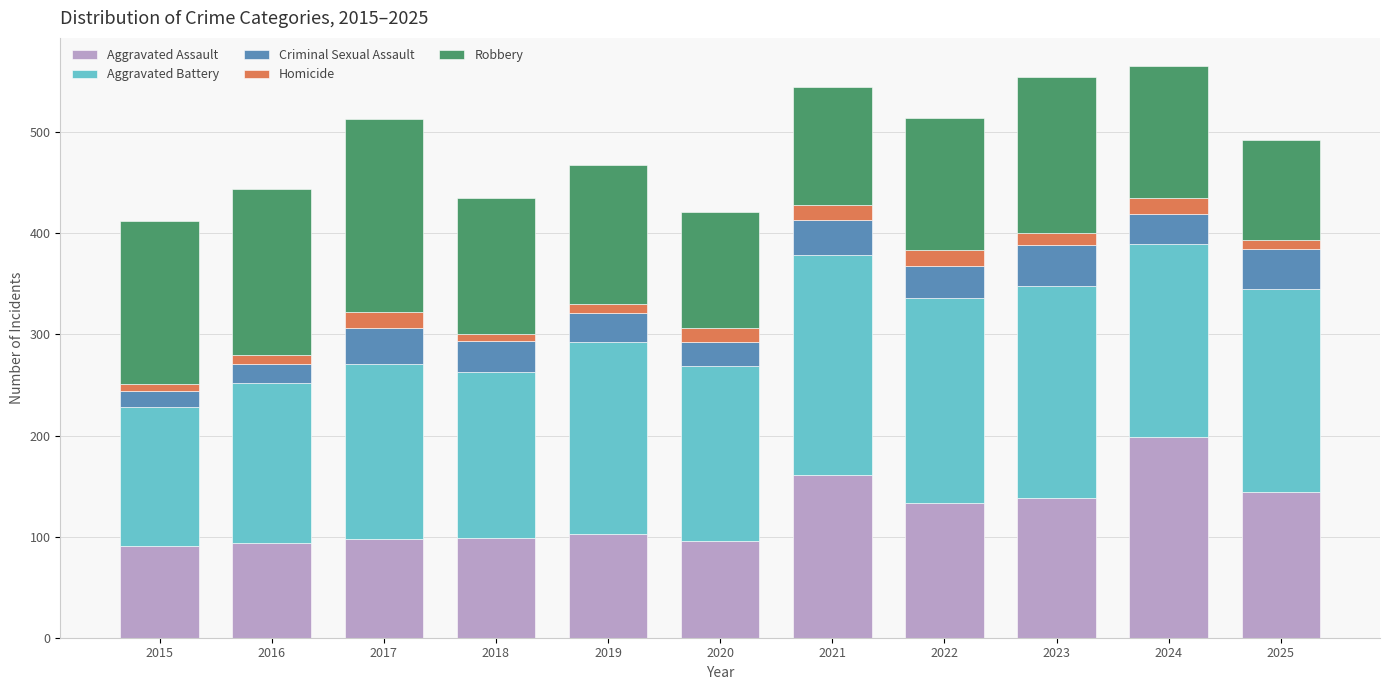

What is the sum of all Aggravated Assault values?

1356